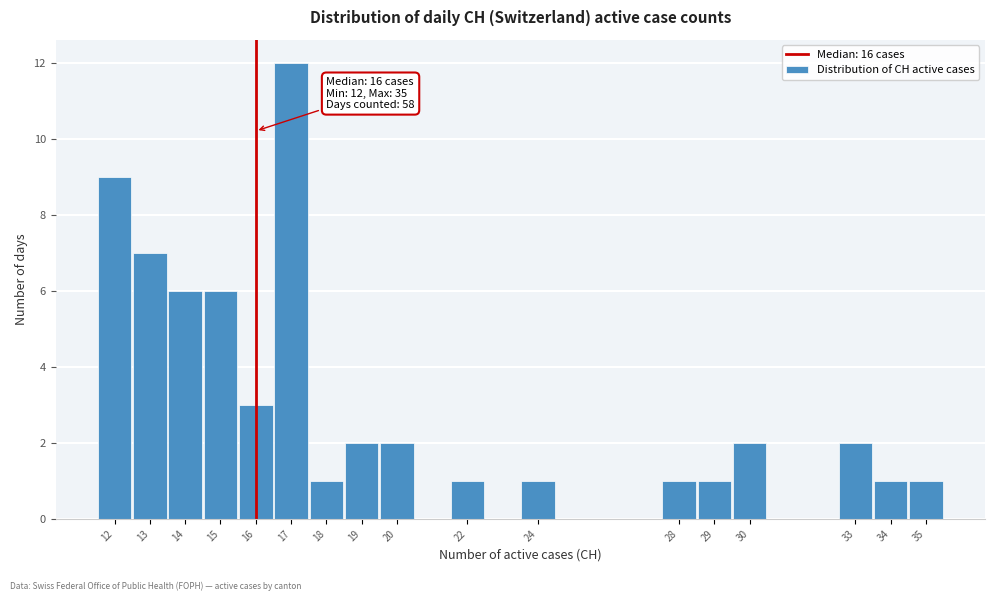

Over which range of the x-axis is the bar tallest?

16.5 to 17.5